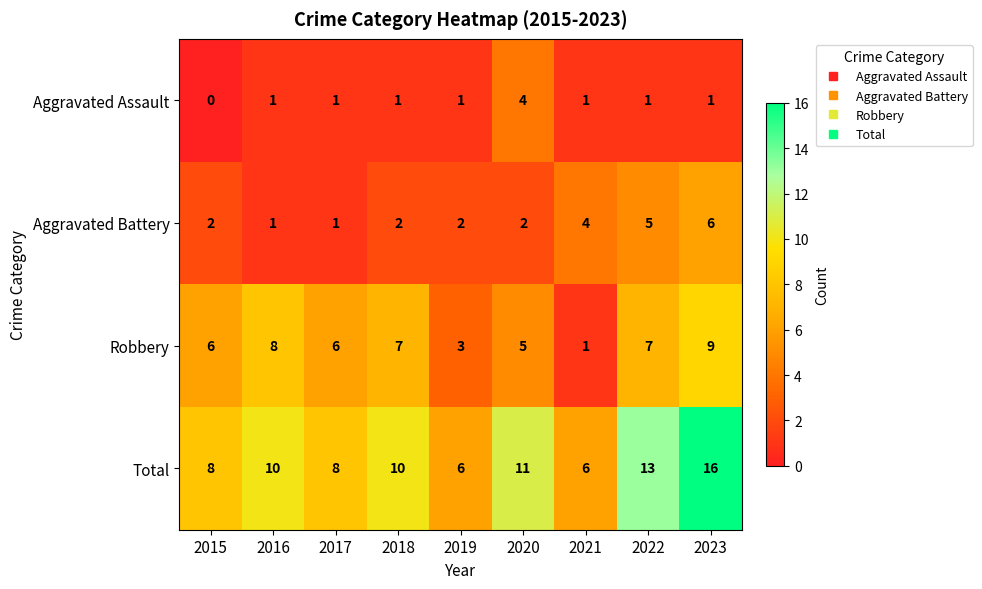

What value does the Aggravated Assault series have at 2020?

4